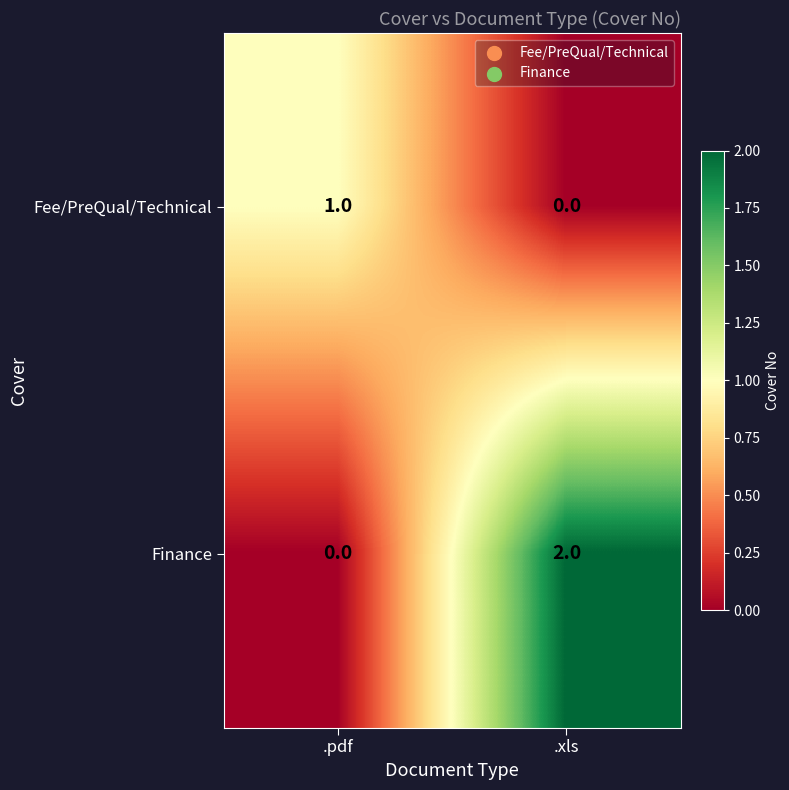

How many data points in Fee/PreQual/Technical are less than 1?

1